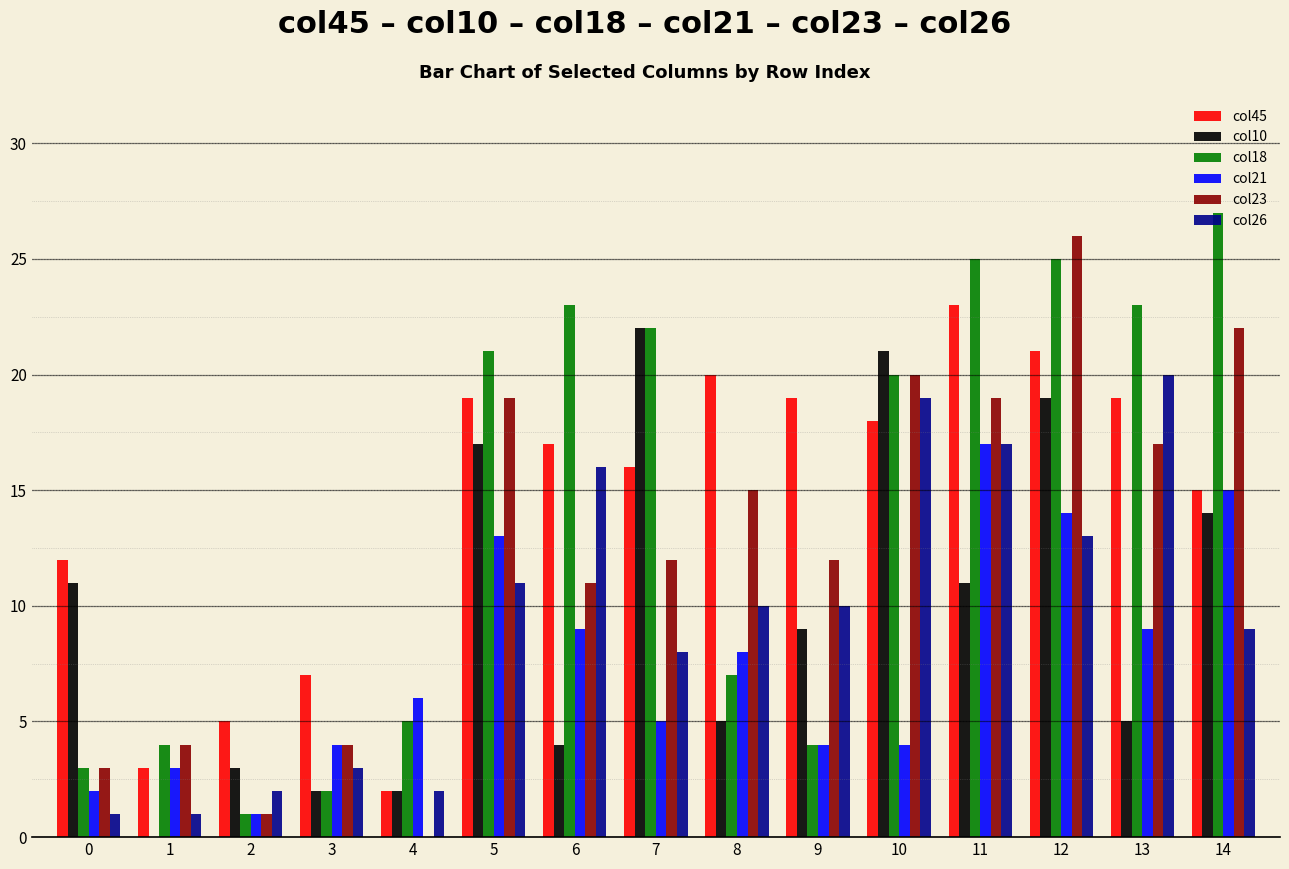

At which label does col45 first exceed 17?

5